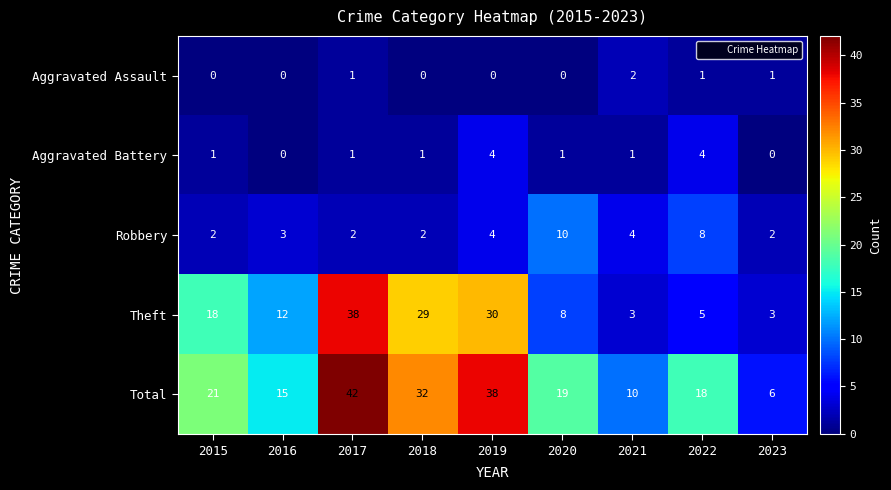

Rank the series by their maximum value, from highest to lowest.

Total, Theft, Robbery, Aggravated Battery, Aggravated Assault